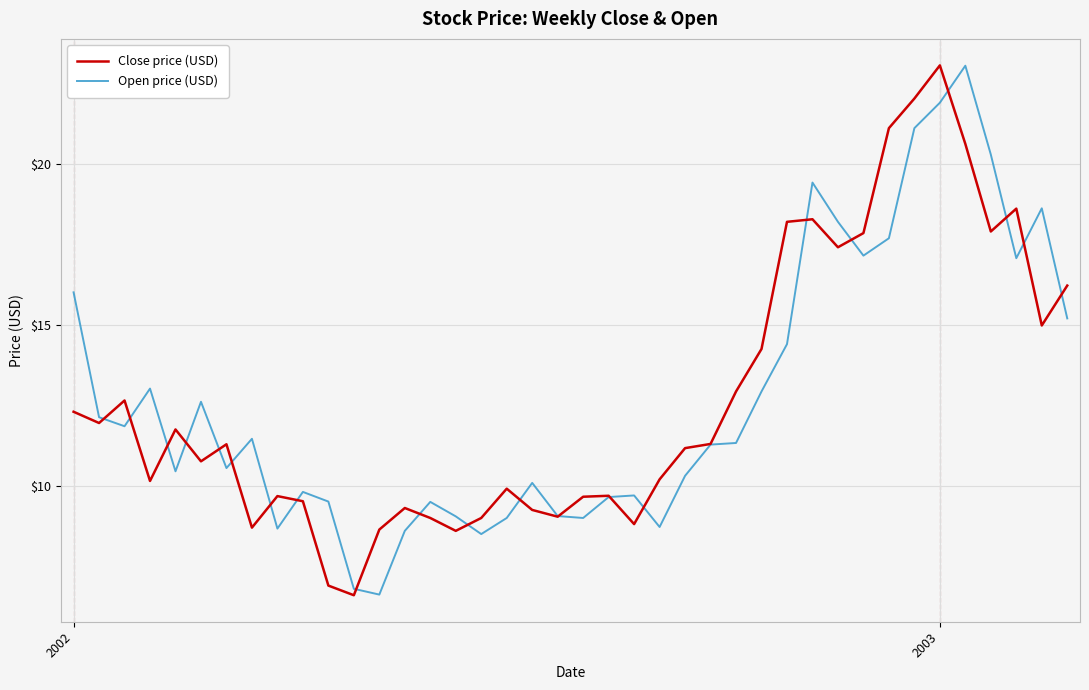

What is the lowest value of the Close price (USD) series?

6.6